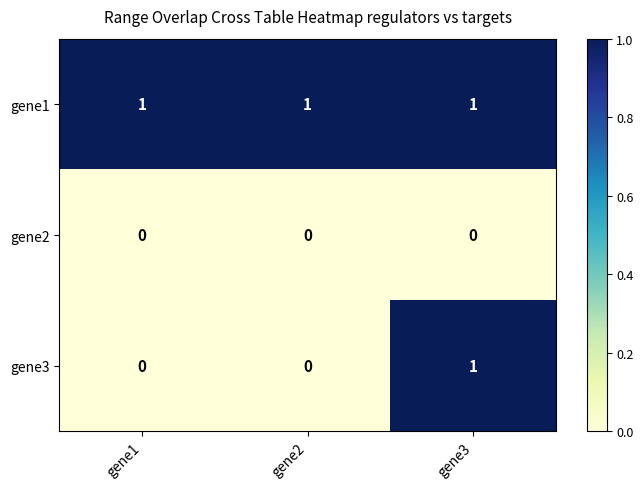

True or false: gene3 has a value of 1 at gene3.

True